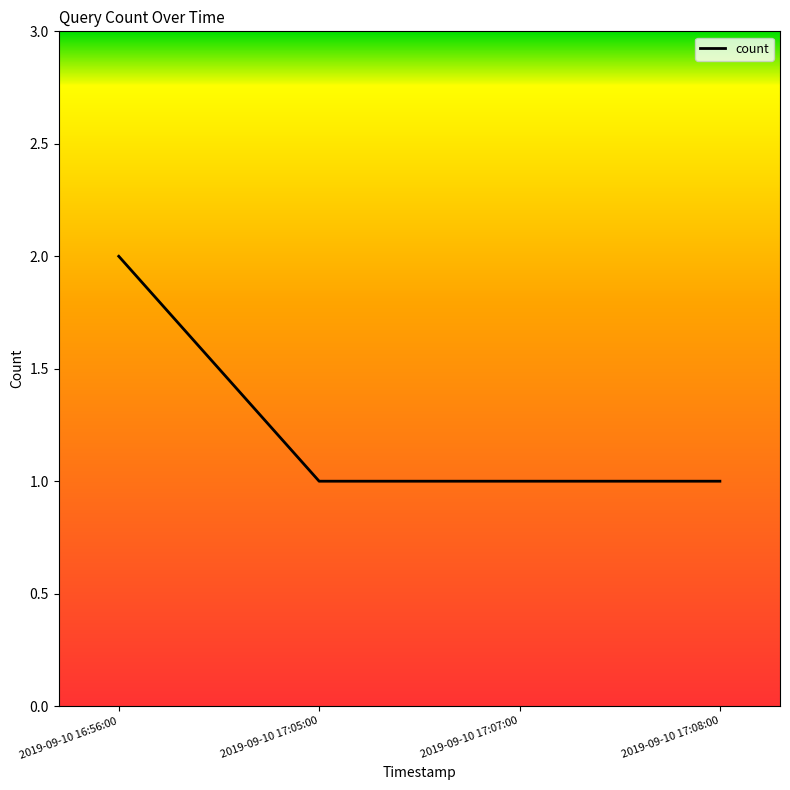

What is the change in value from 2019-09-10 16:56:00 to 2019-09-10 17:05:00?

-1